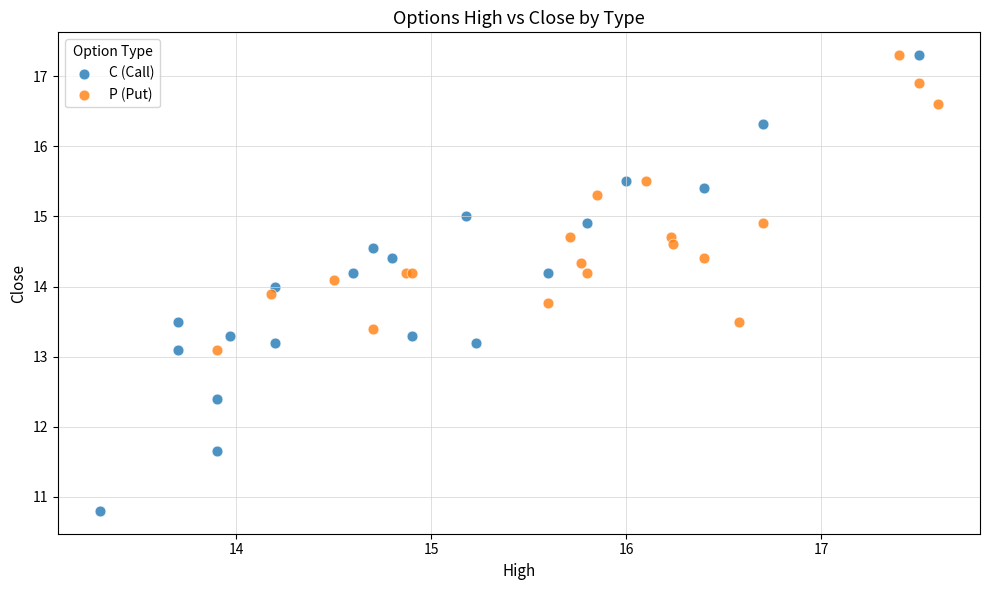

Which series contains the lowest Y value?

C (Call)